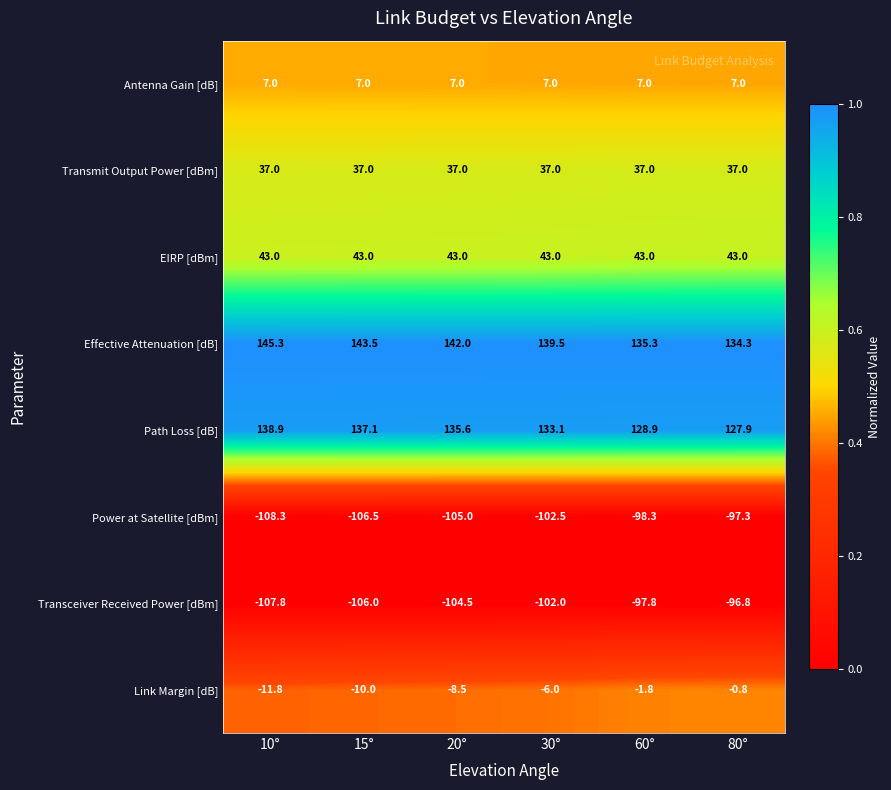

What is the minimum value shown in the chart?

-108.3